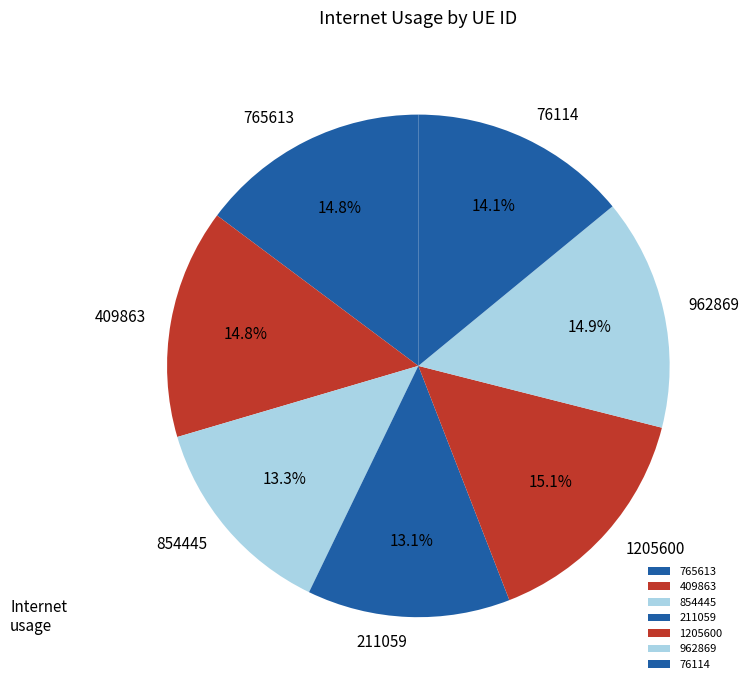

Is the sum of 409863 and 211059 greater than half?

No